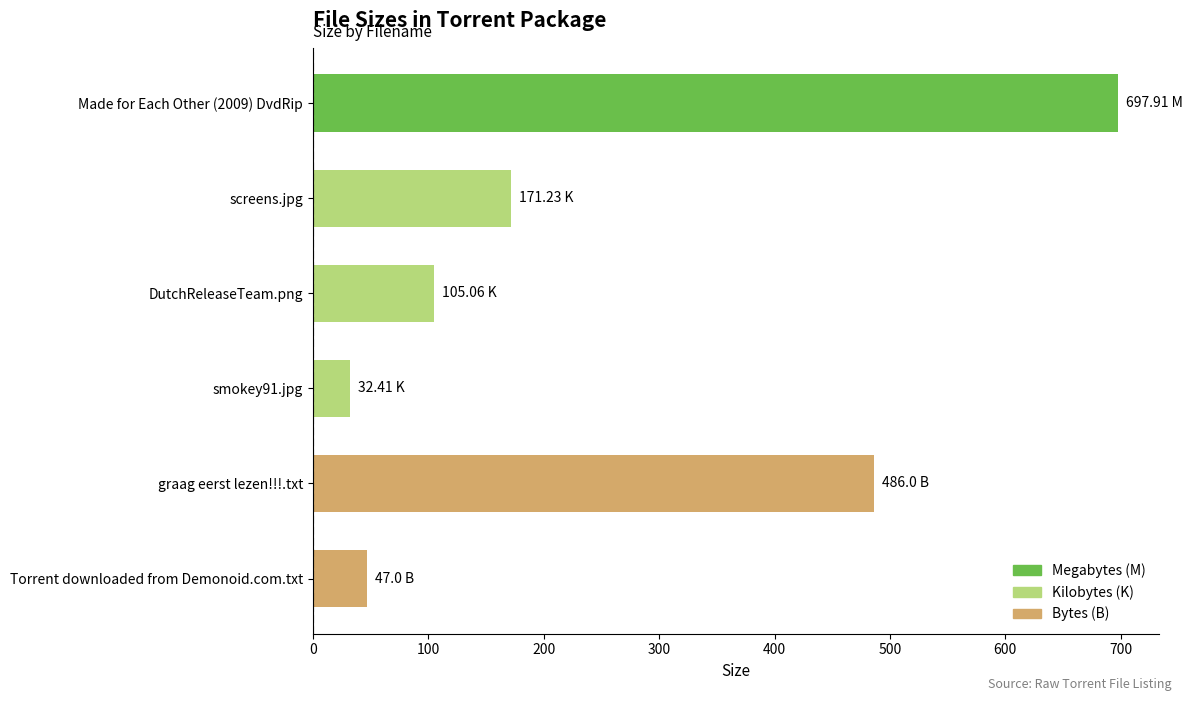

How many bars are there in total?

6